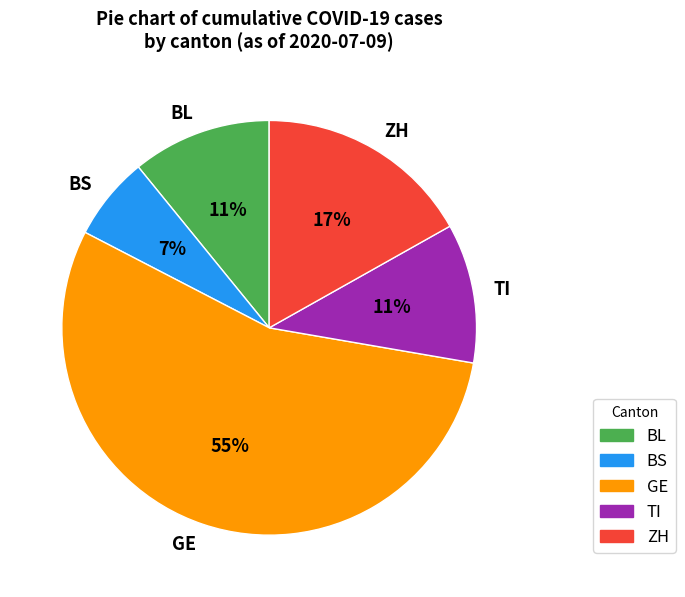

How many segments does this pie chart have?

5